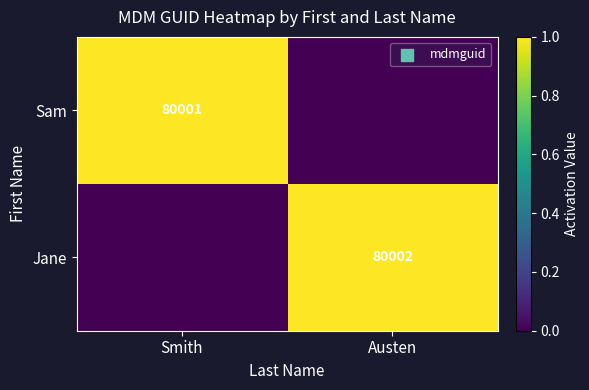

The value of Jane at Austen is 80002. True or false?

True